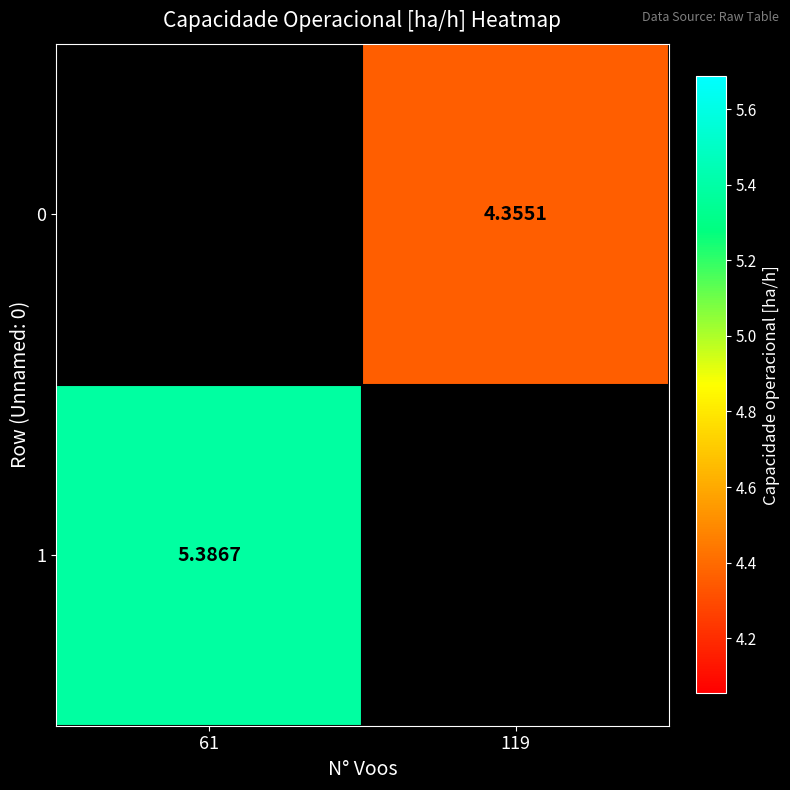

True or false: 0 has a value of 7.0 at 119.

False